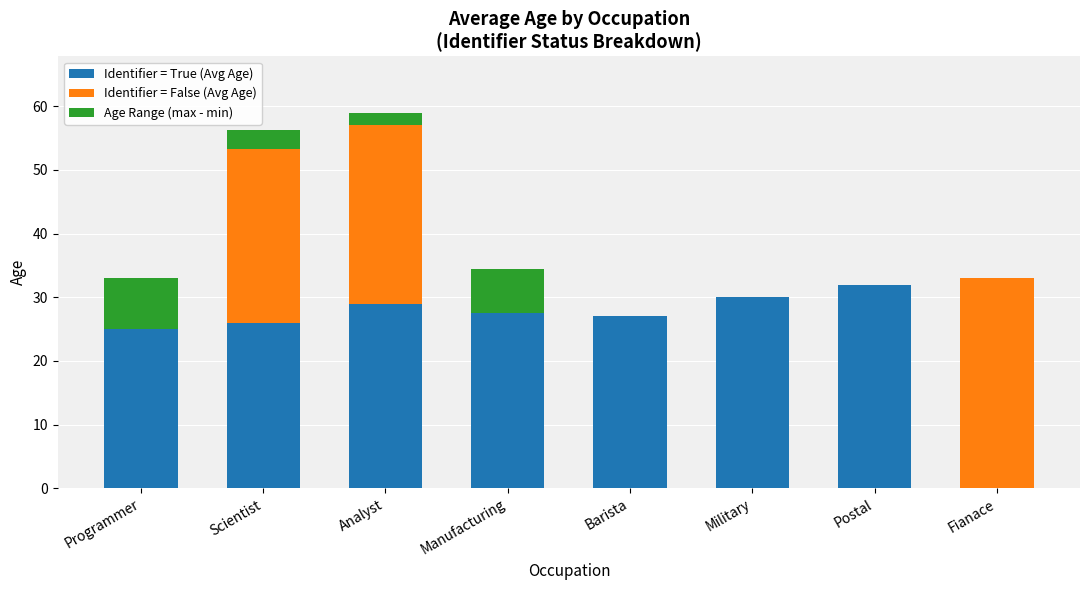

What value does the Identifier = True (Avg Age) series have at Programmer?

25.0